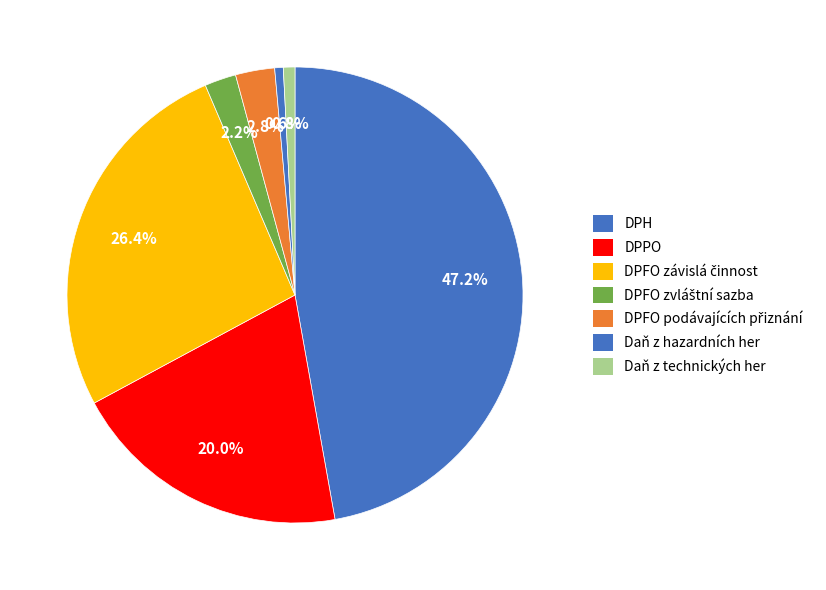

The Daň z technických her slice represents 1% of the pie. True or false?

True